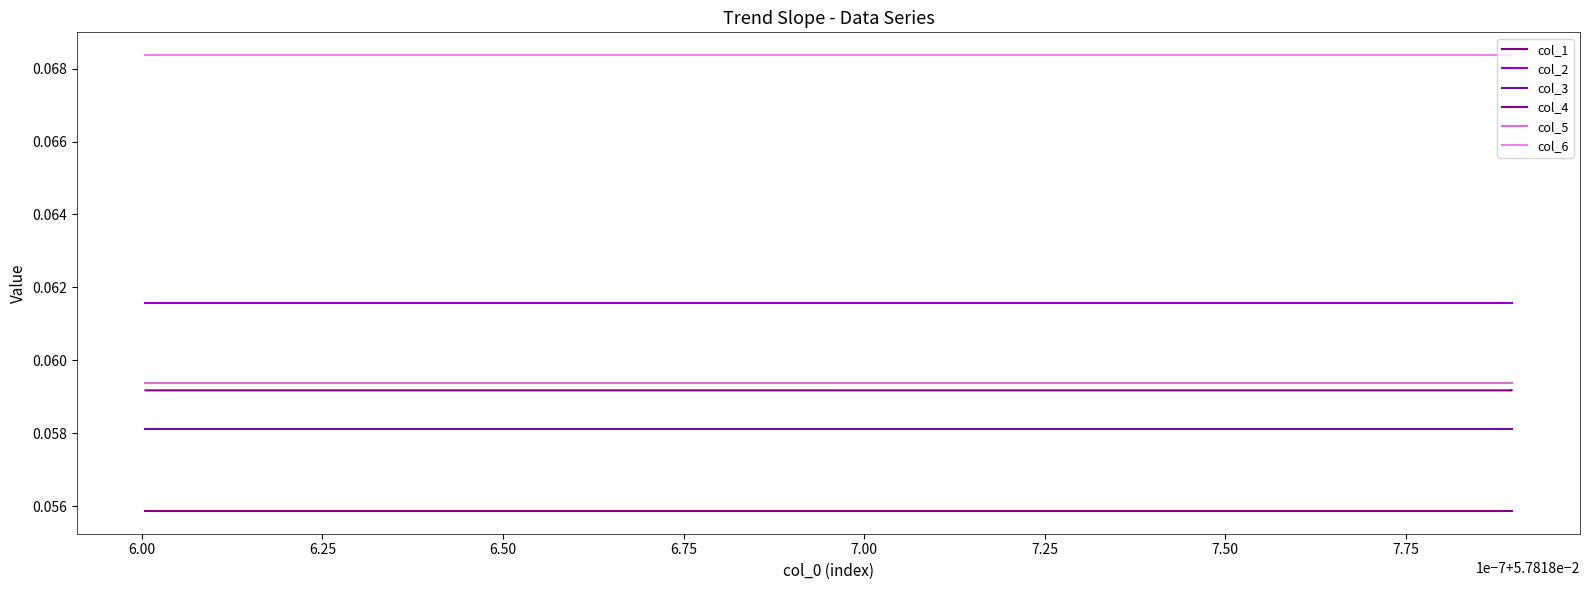

How many lines are shown in the chart?

6